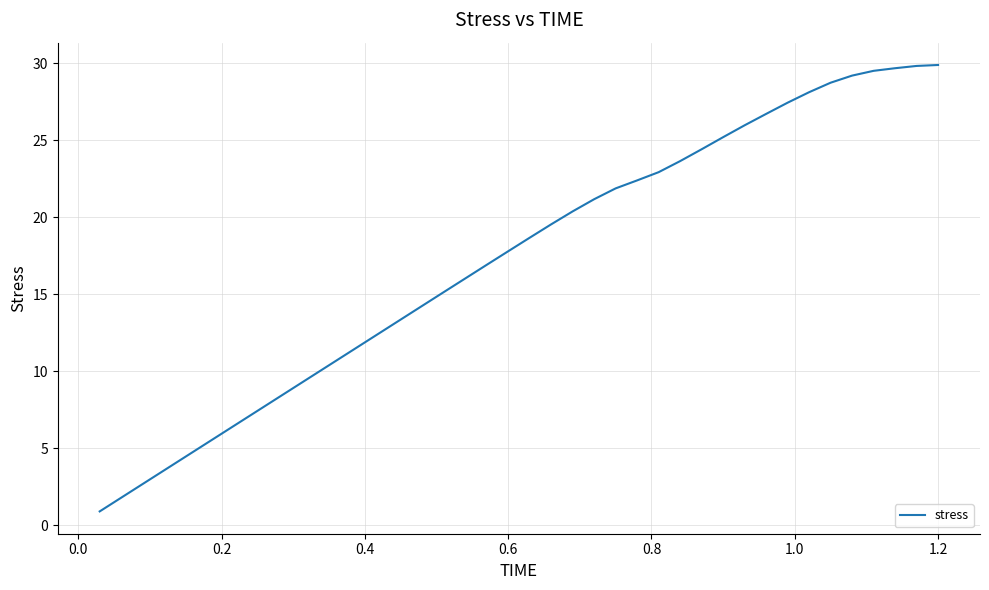

What is the minimum value shown in the chart?

0.9